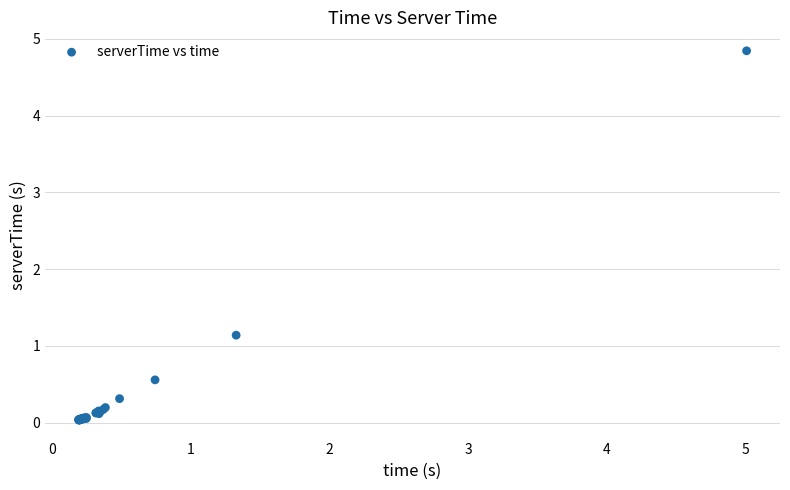

What Y value in the scatter plot is closest to 2?

1.1